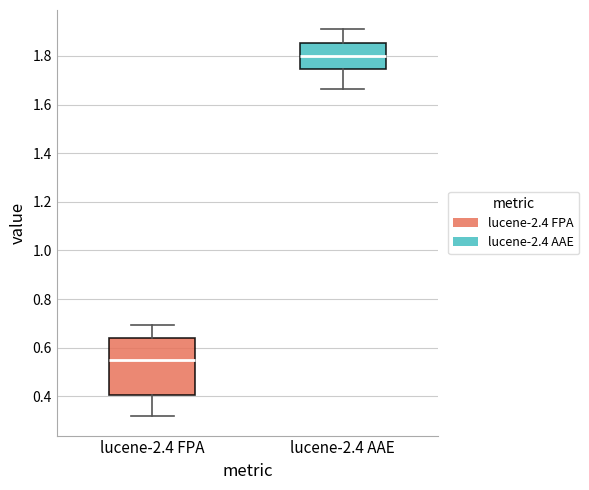

Reading left to right, read every box against the y-axis: the position of its median line, the range the box covers, and the ends of its whiskers. The values are not printed on the chart, so give them approximately, as read against the axis.

lucene-2.4 FPA: median 0.54, box 0.40 to 0.64, whiskers 0.32 to 0.70
lucene-2.4 AAE: median 1.80, box 1.74 to 1.86, whiskers 1.66 to 1.90